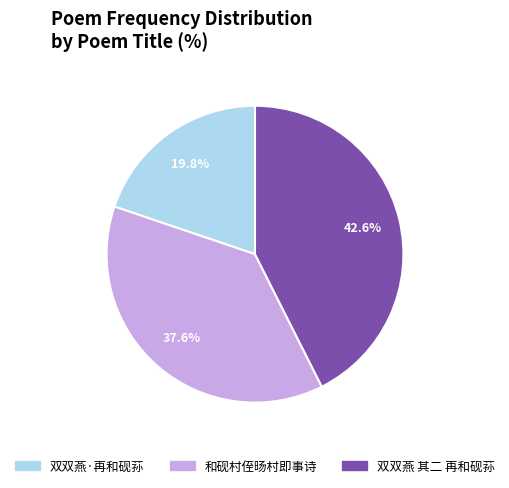

The 和砚村侄旸村即事诗 slice represents 33% of the pie. True or false?

False